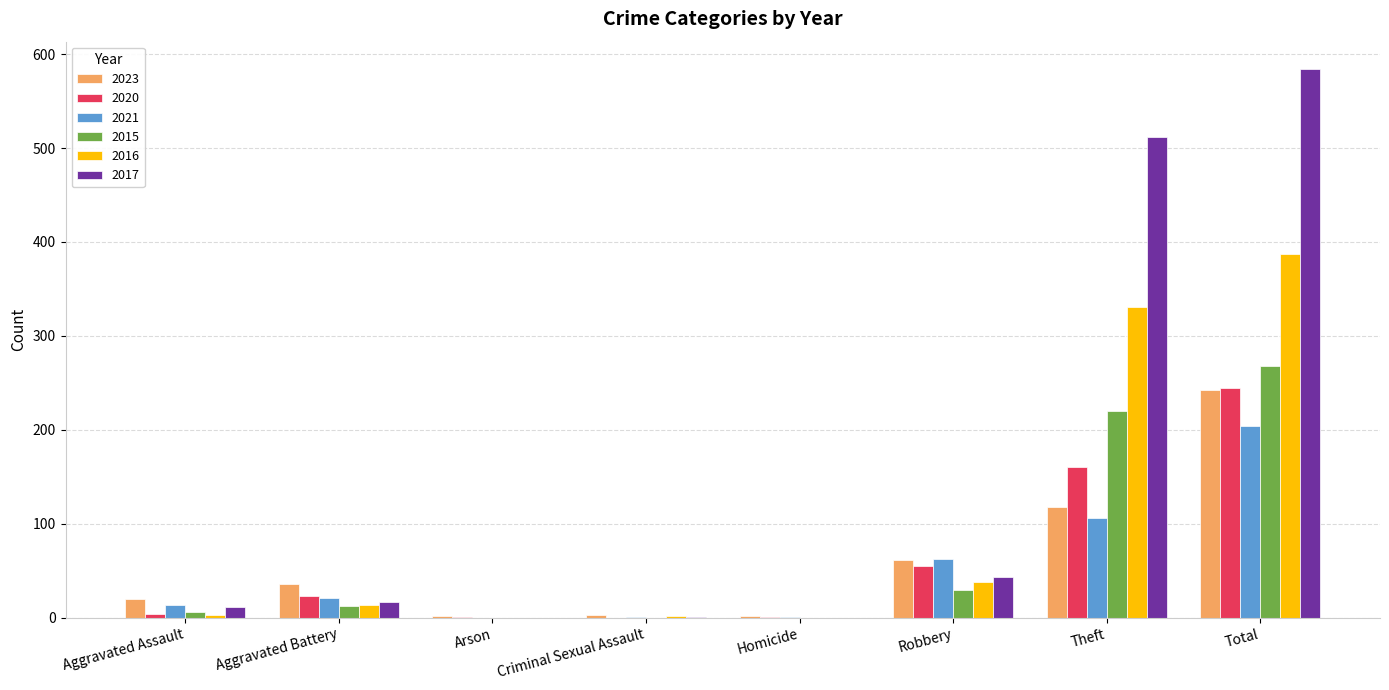

Where is 2016 nearest to the value 193?

Theft